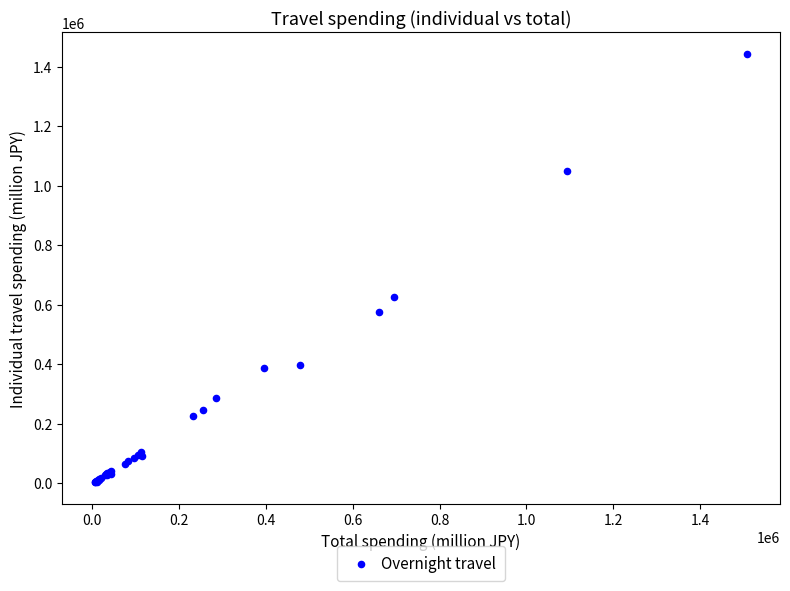

What Y value in the scatter plot is closest to 723190?

625494.5